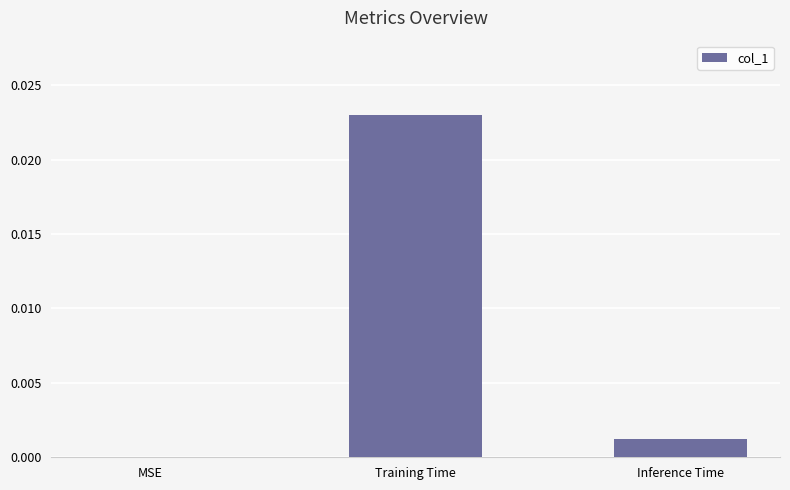

The value at Training Time is 0.0. True or false?

True